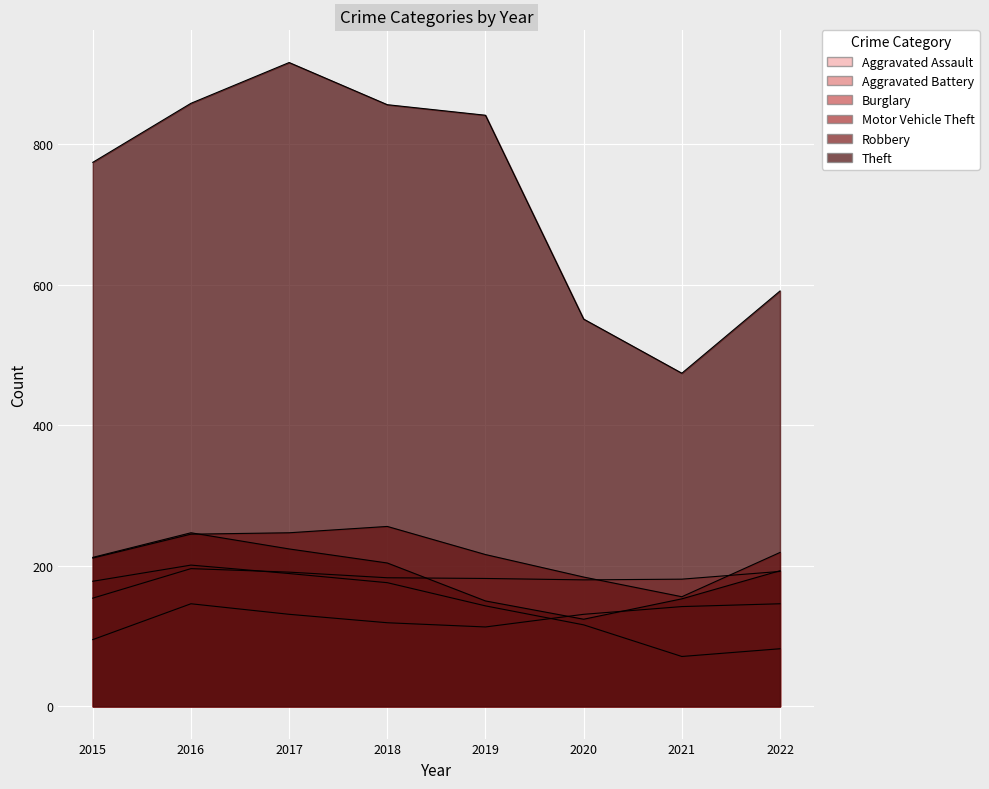

What is the sum of all Aggravated Battery values?

1459